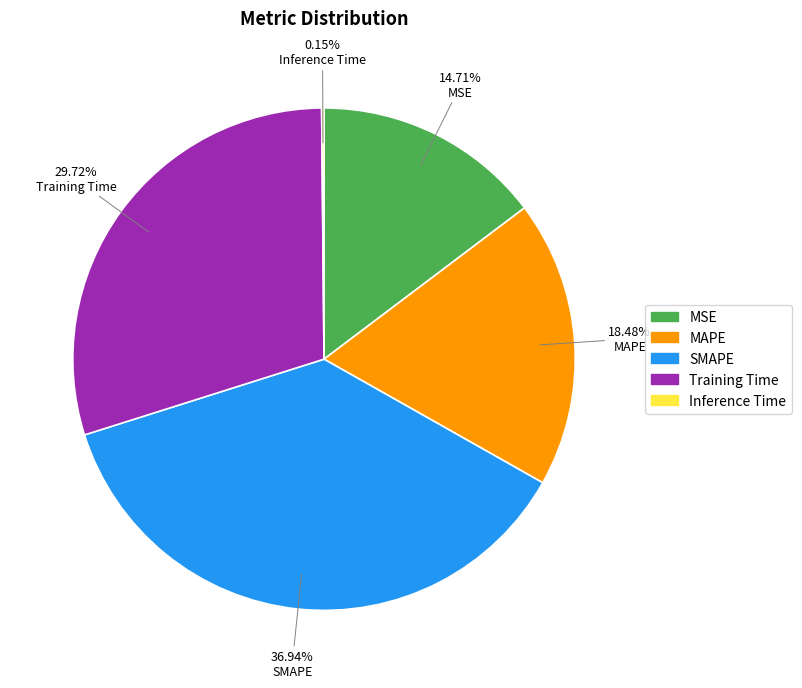

To the nearest percent, what is the average slice percentage?

20%